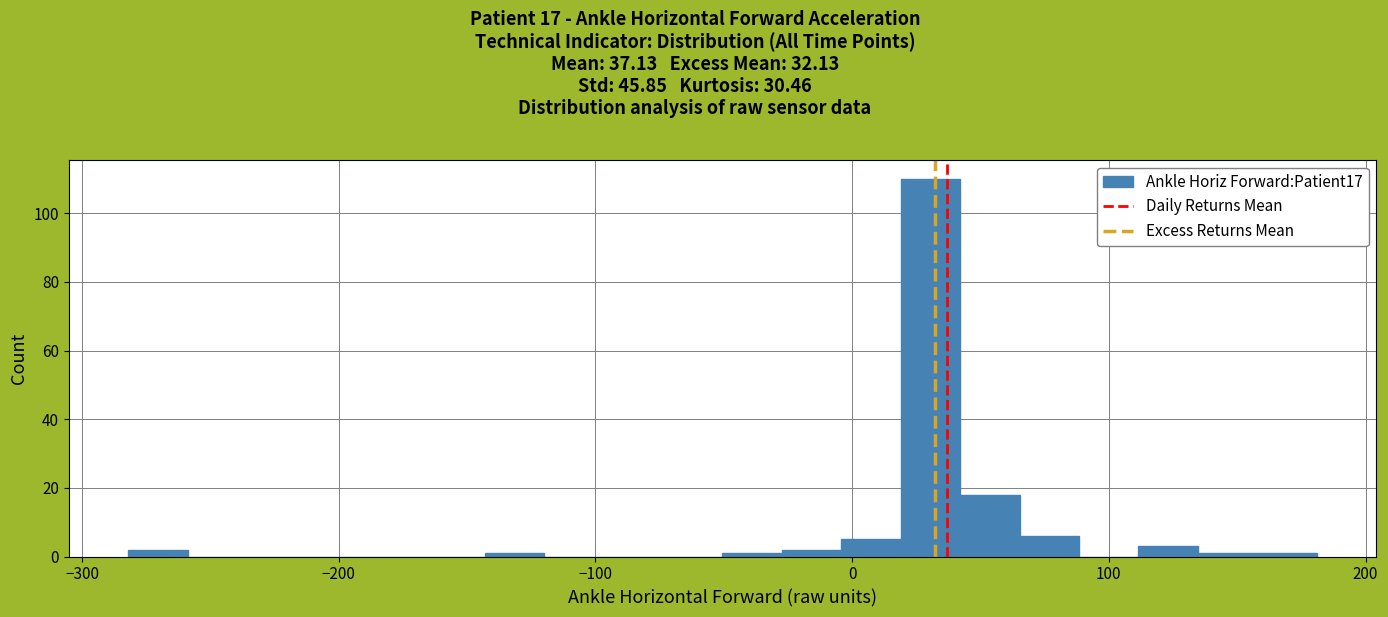

Read against the x-axis, roughly where is the centre of the tallest bar?

30